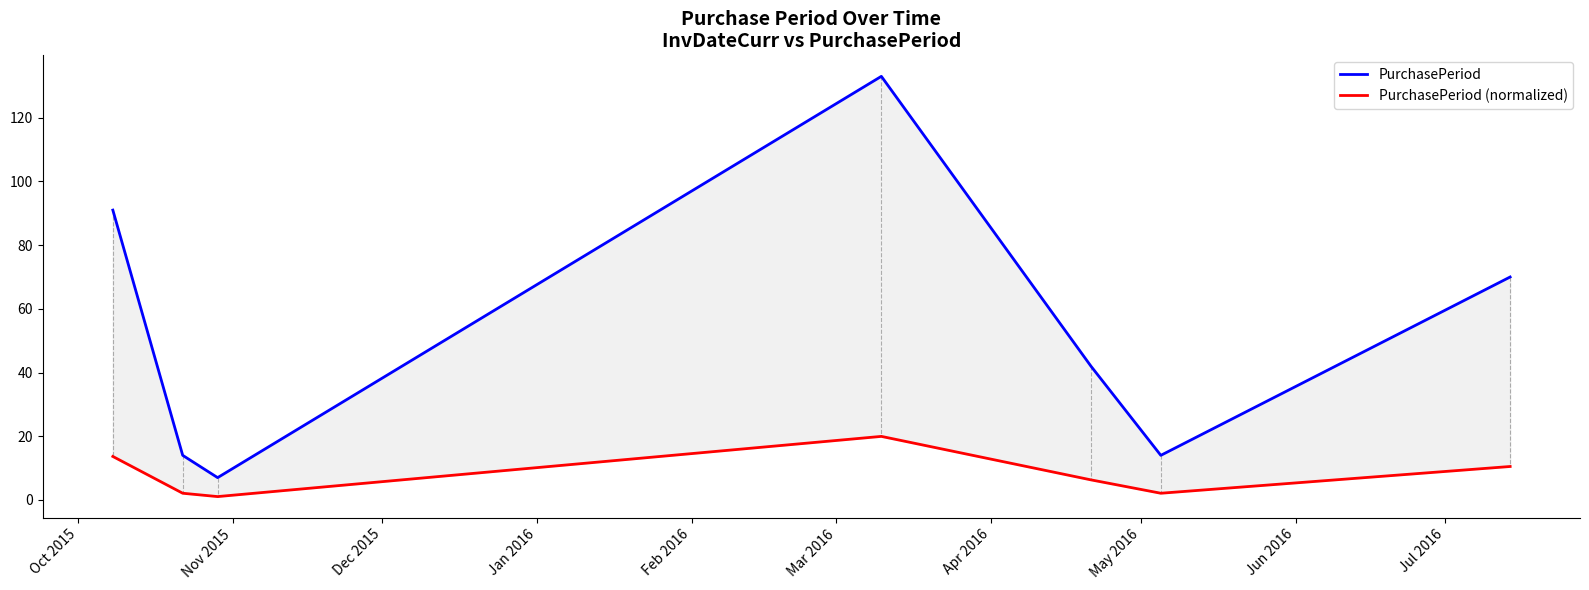

True or false: PurchasePeriod (normalized) and PurchasePeriod intersect in this chart.

False